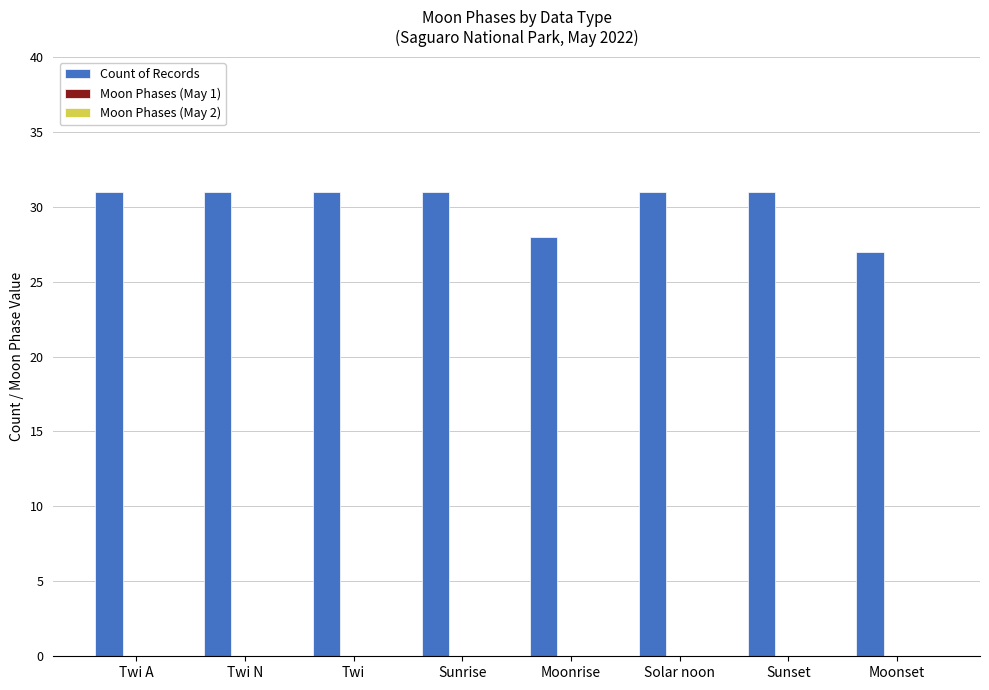

How many bars are there in total?

8